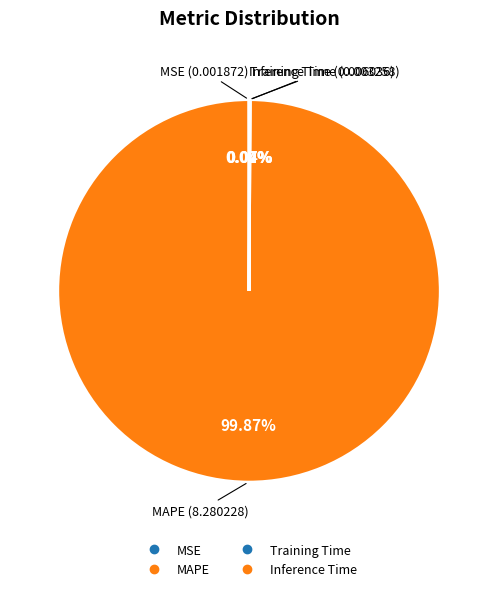

Does MSE represent more than half of the total?

No